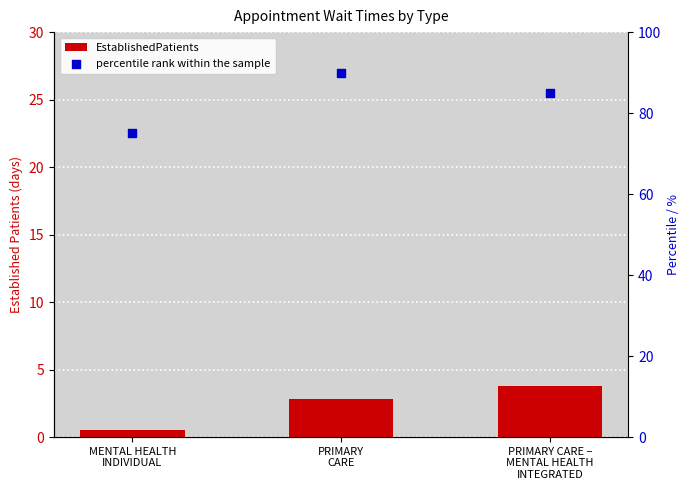

What are all the series names shown in the legend?

EstablishedPatients, percentile rank within the sample